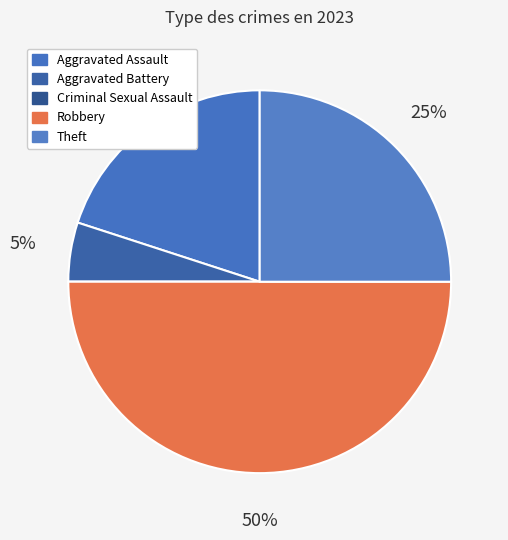

To the nearest percent, what is the combined percentage of Robbery and Theft?

75%